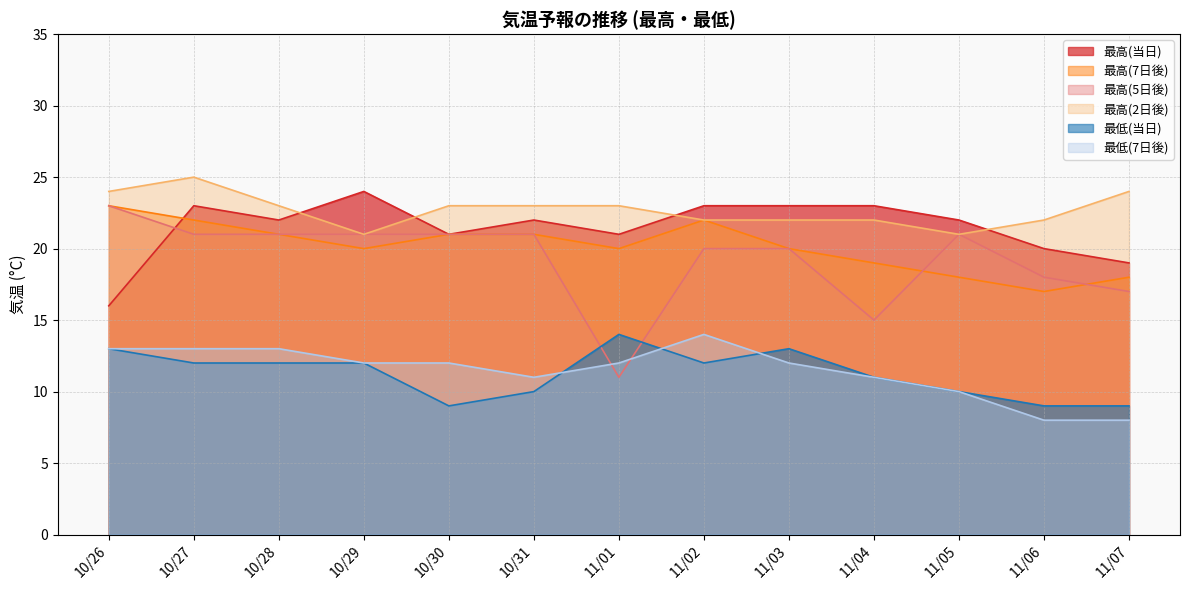

At which category is the sum across all series the highest?

10/27